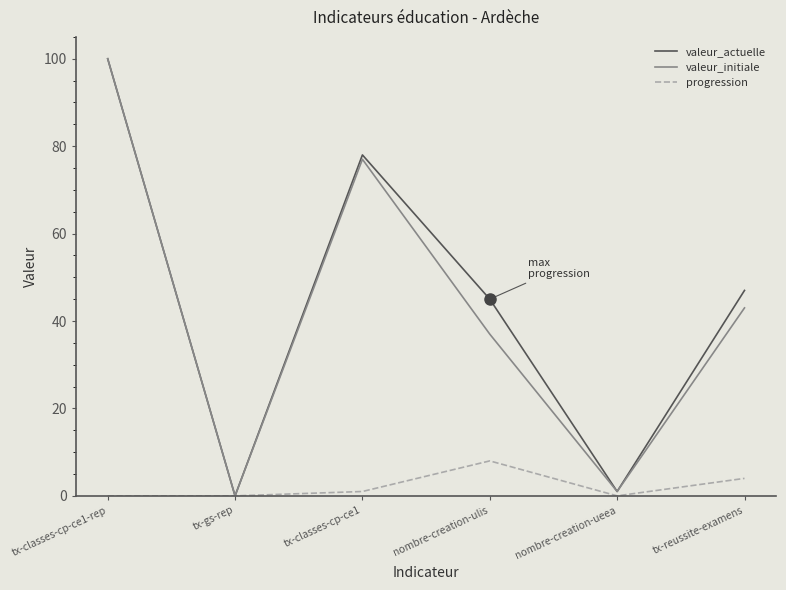

What is the total value across all series at nombre-creation-ulis?

90